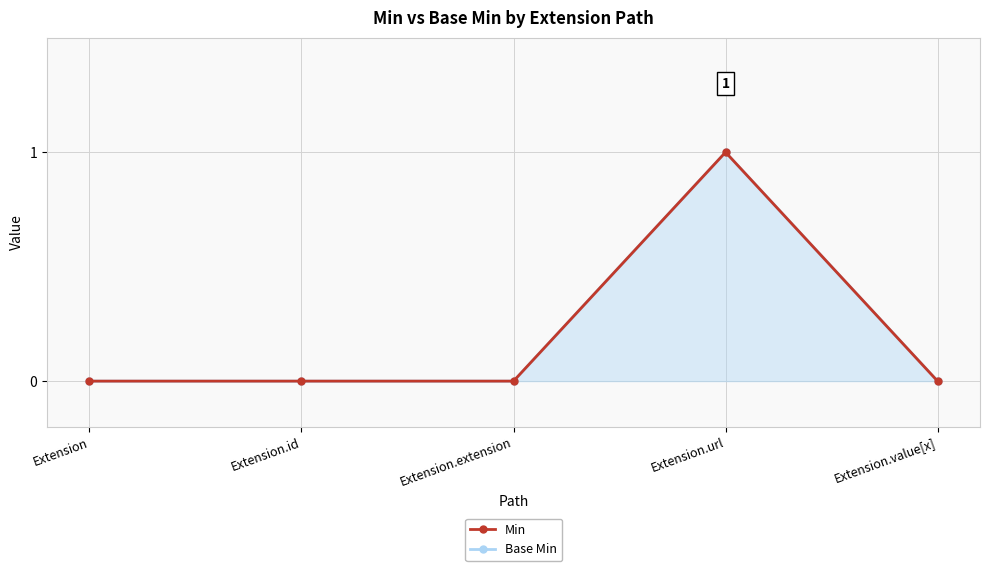

What is the greatest value displayed?

1